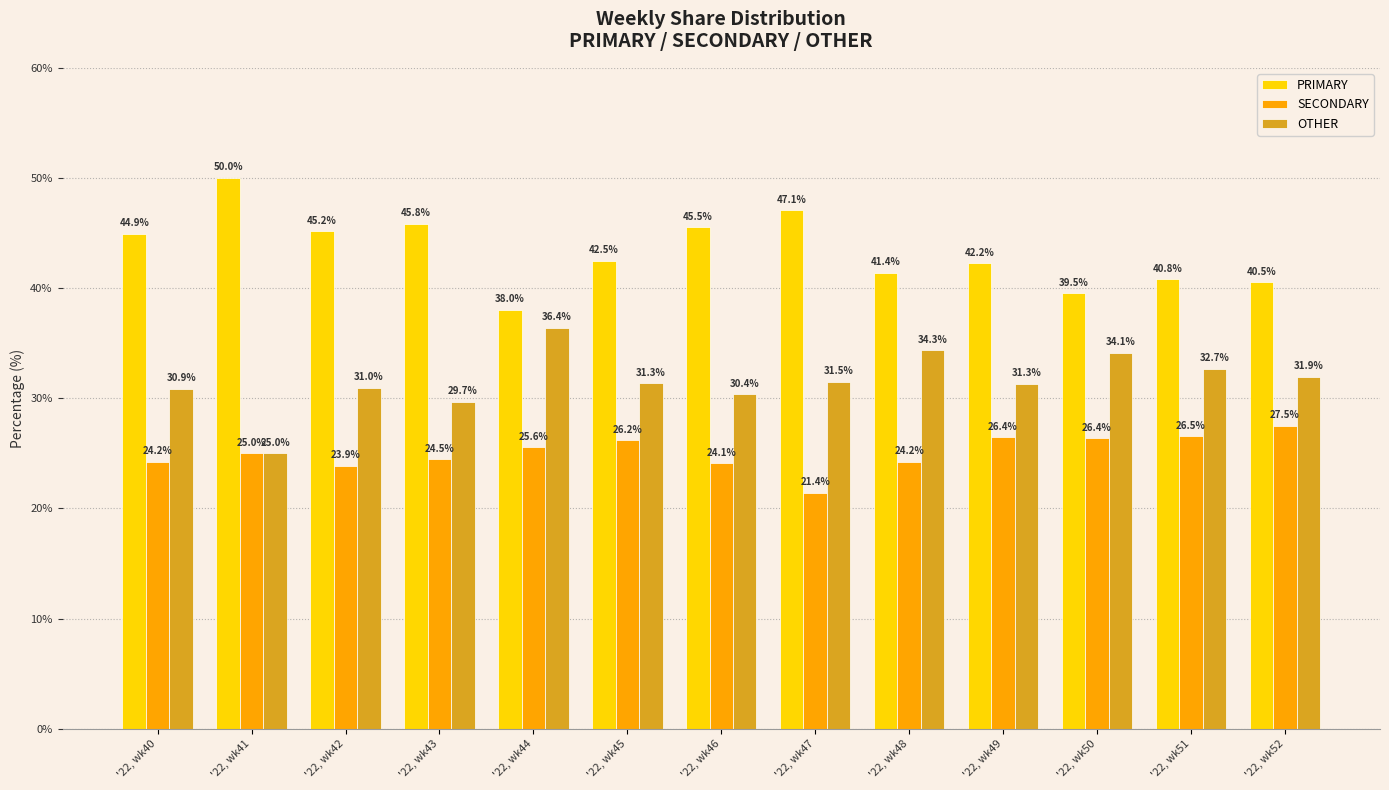

What are all the series names shown in the legend?

PRIMARY, SECONDARY, OTHER